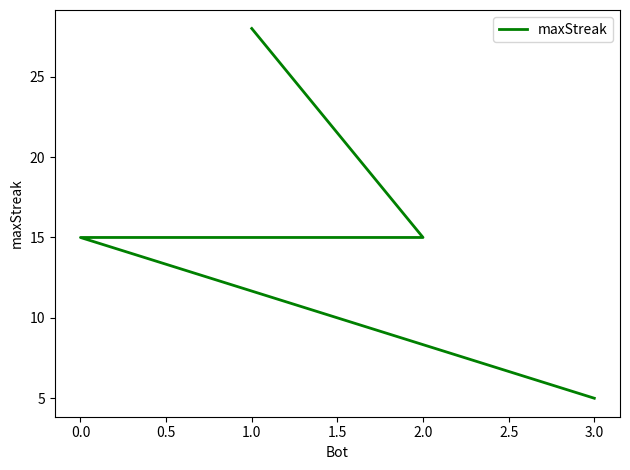

What is the average value?

16